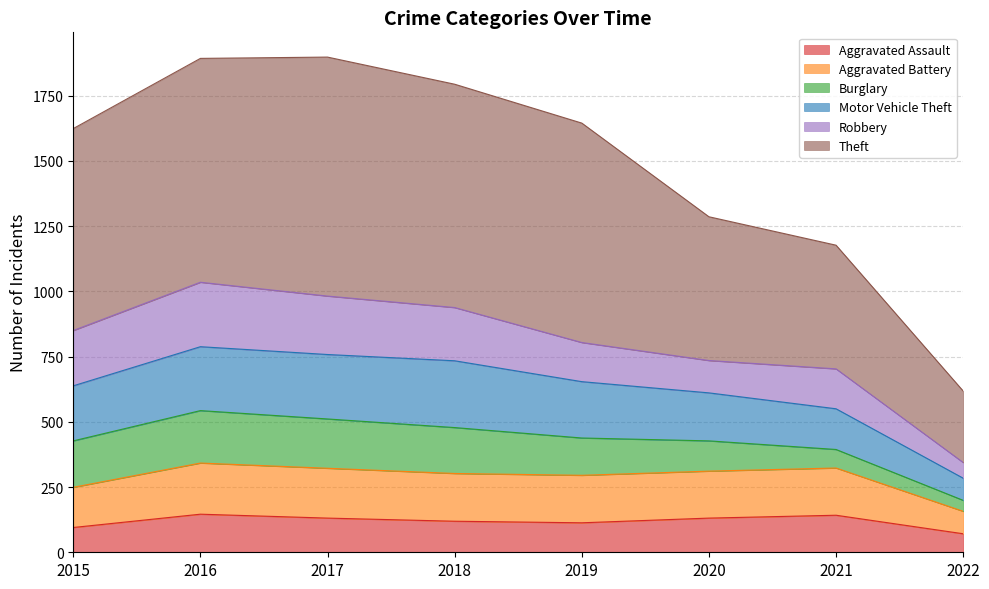

True or false: Aggravated Assault has a value of 36 at 2020.

False